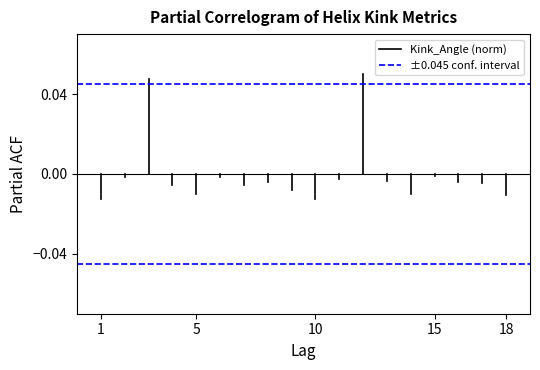

Rank the series at 1 from lowest to highest value.

Kink_Angle (norm), ±0.045 conf. interval